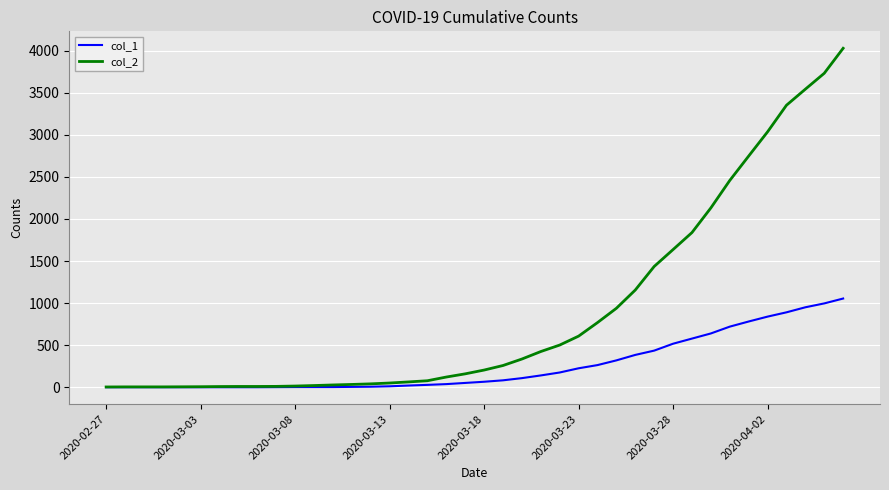

Count the number of categories in the chart.

40